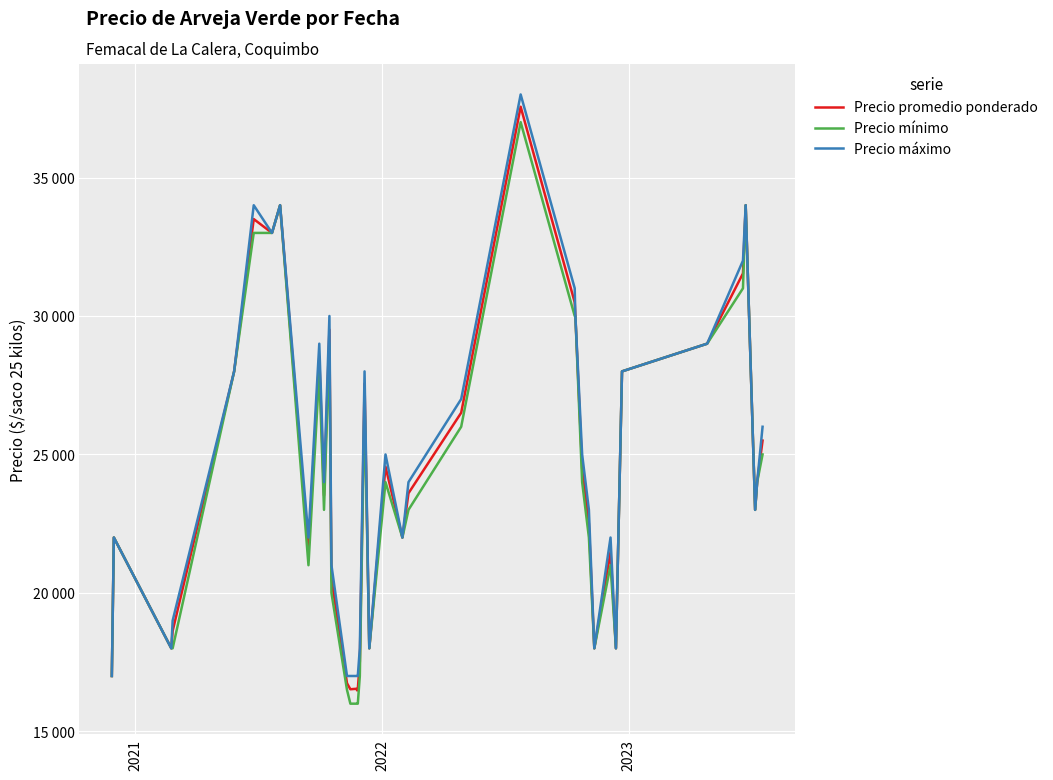

Rank the series by their average value, from highest to lowest.

Precio máximo, Precio promedio ponderado, Precio mínimo